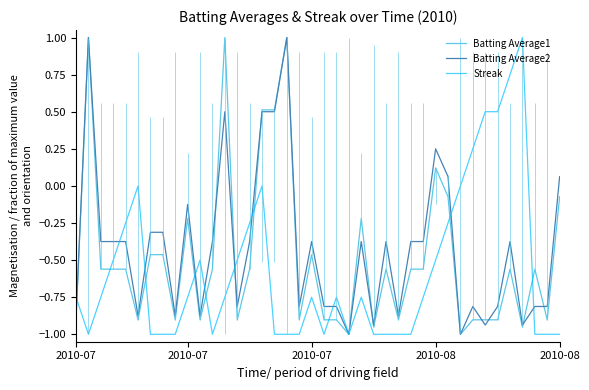

Which series has the largest range (max minus min)?

Batting Average1